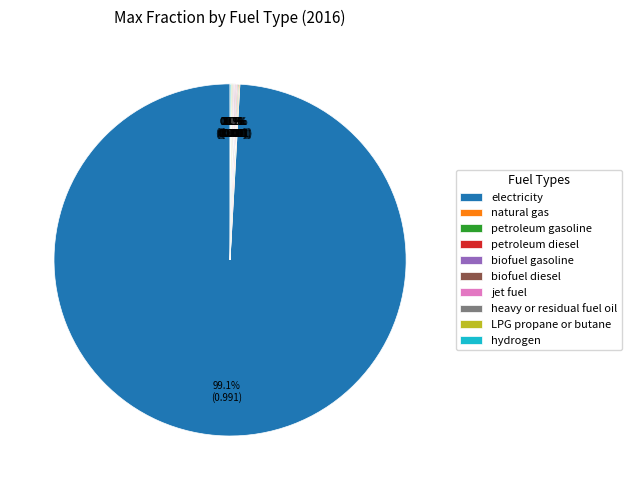

What is the largest slice in the pie chart?

electricity